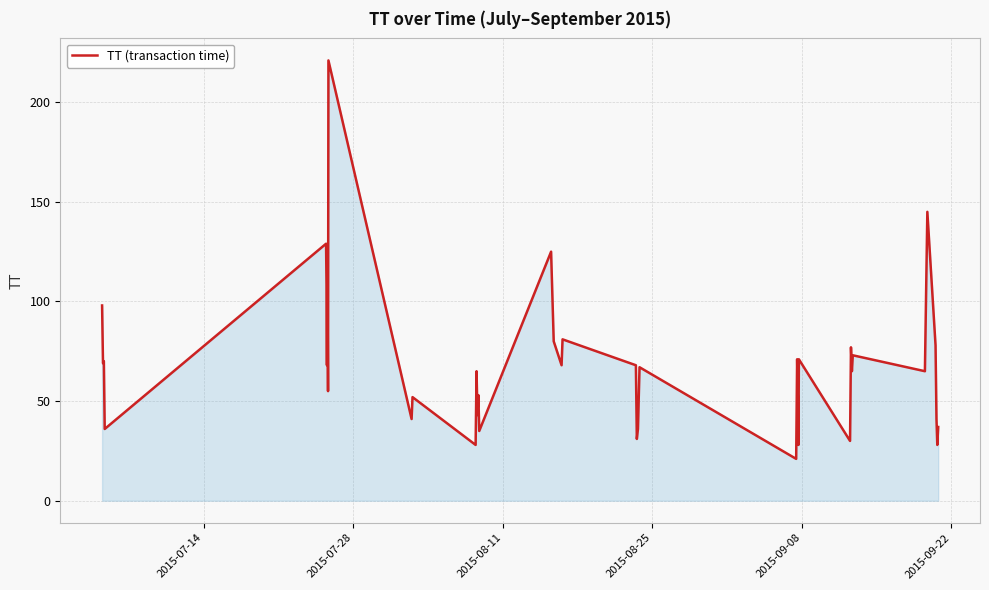

What is the smallest value displayed?

21